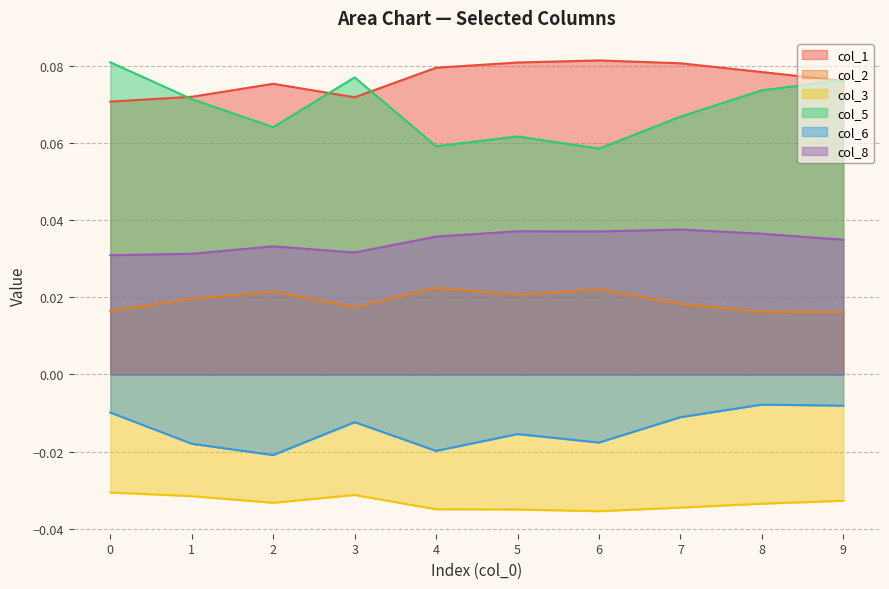

What is the greatest value displayed?

0.1